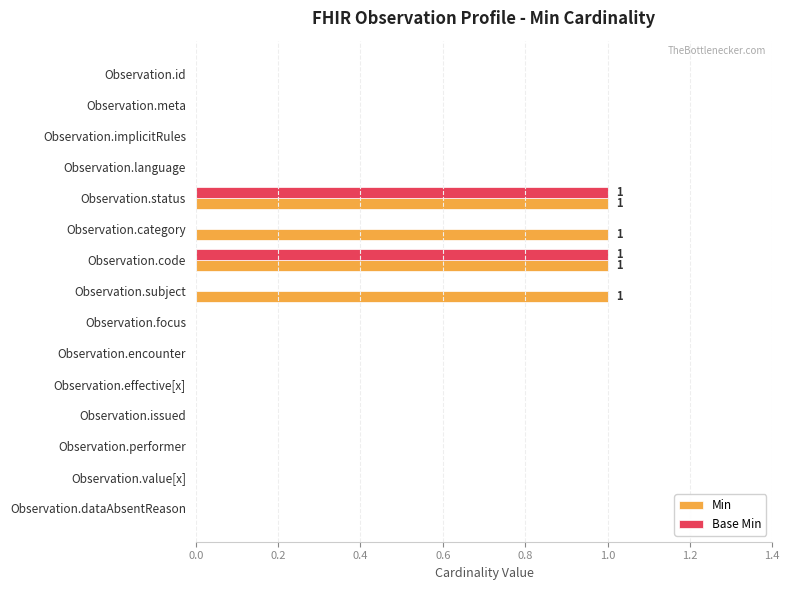

Is the value of Base Min at Observation.implicitRules greater than the value of Min at Observation.subject?

No